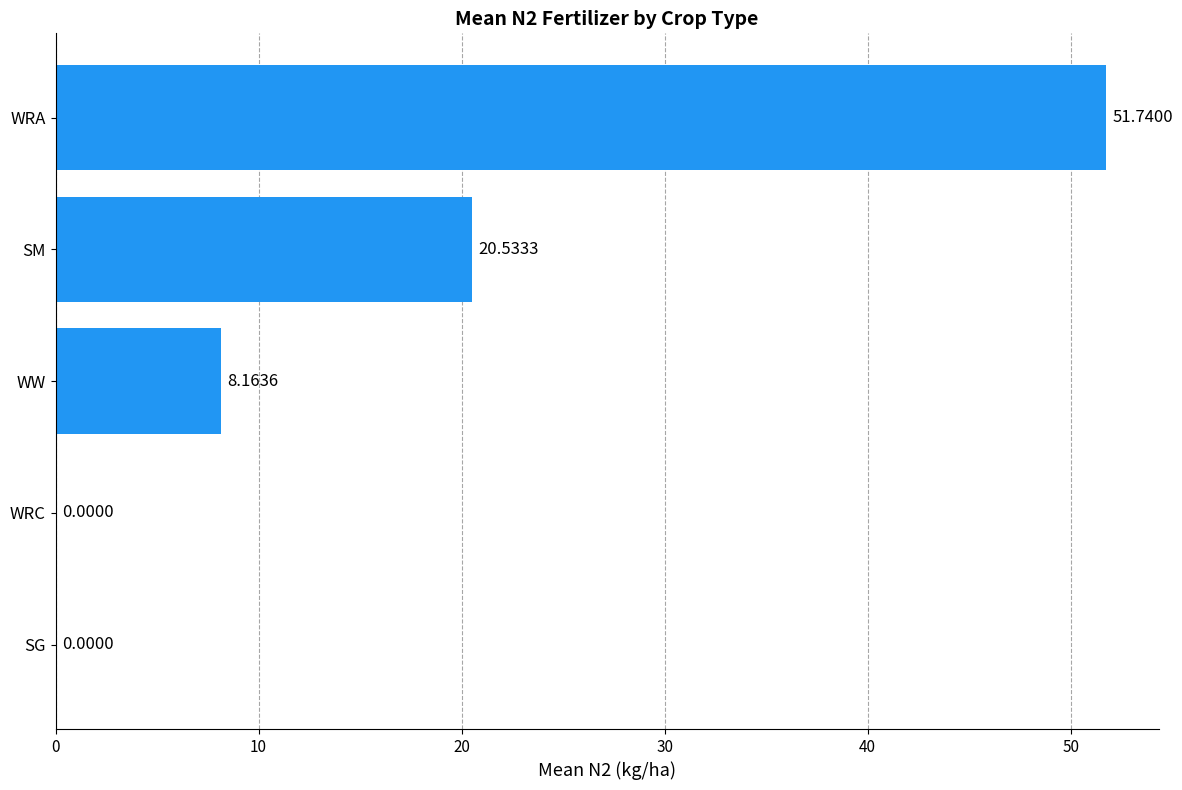

Which label corresponds to the largest value in the chart?

WRA